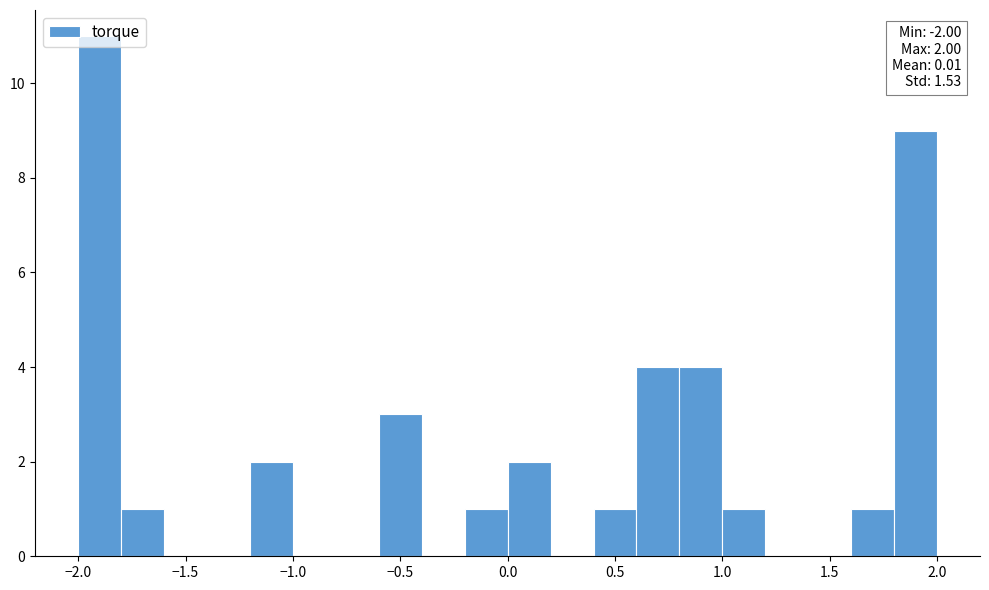

Read against the x-axis, roughly where is the centre of the tallest bar?

-1.90